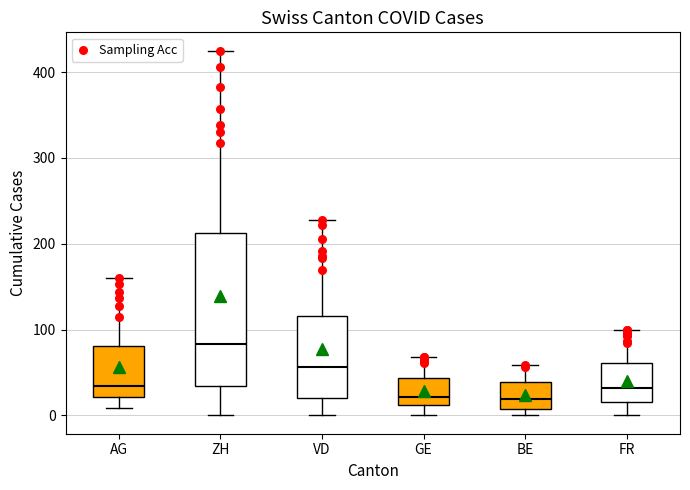

Reading left to right, read every box against the y-axis: the position of its median line, the range the box covers, and the ends of its whiskers. The values are not printed on the chart, so give them approximately, as read against the axis.

AG: median 30, box 20 to 80, whiskers 10 to 160
ZH: median 80, box 30 to 210, whiskers 0 to 430
VD: median 60, box 20 to 120, whiskers 0 to 230
GE: median 20, box 10 to 40, whiskers 0 to 70
BE: median 20, box 10 to 40, whiskers 0 to 60
FR: median 30, box 20 to 60, whiskers 0 to 100